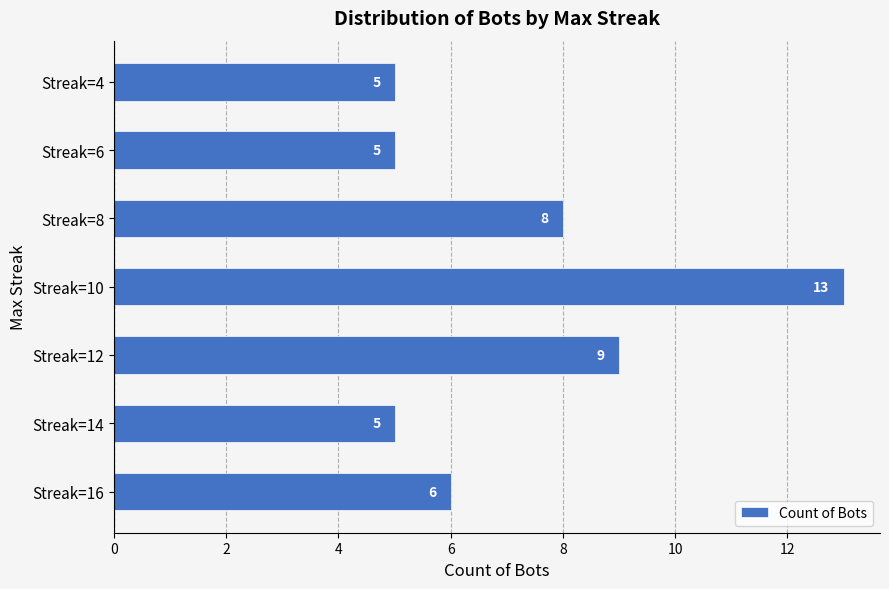

Approximately how many times larger is the value at Streak=4 compared to Streak=16?

0.8